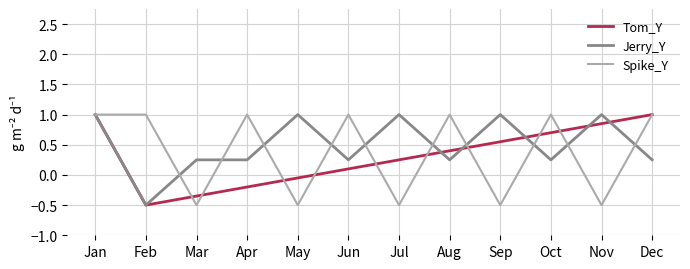

Where is Tom_Y nearest to the value 0?

May